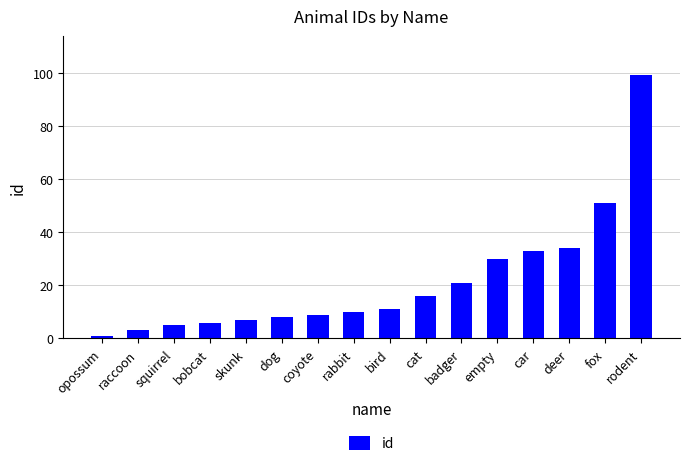

What is the value of the 2nd bar from the left?

3